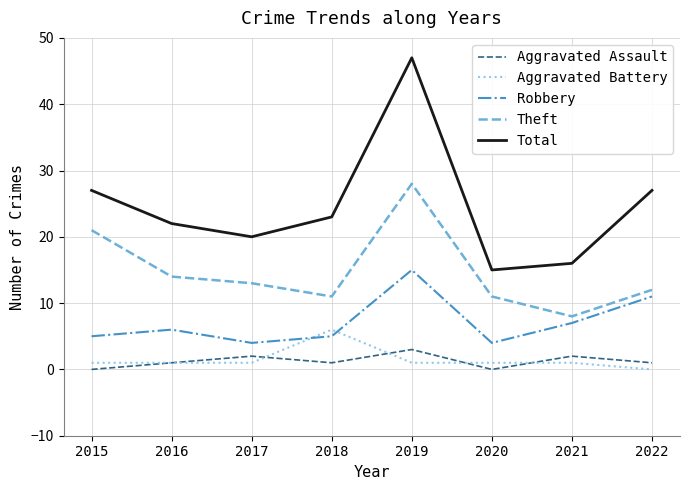

True or false: Theft has a value of 11 at 2020.

True